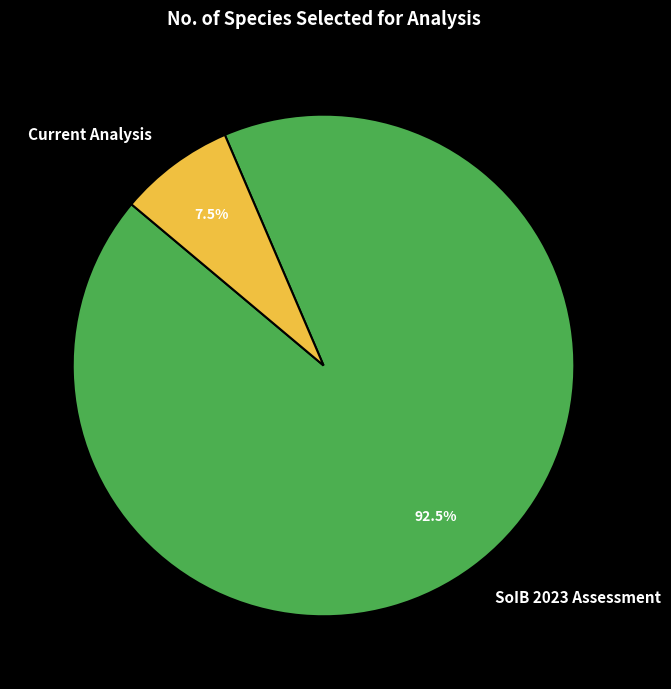

Between Current Analysis and SoIB 2023 Assessment, which is larger?

SoIB 2023 Assessment